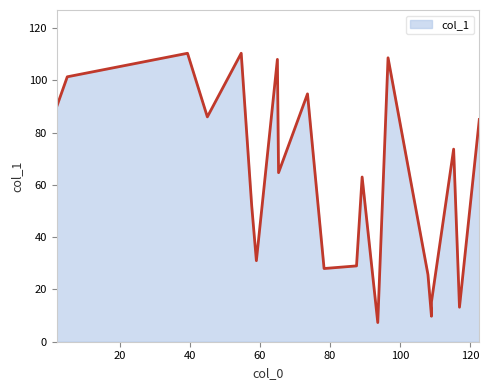

What is the difference between the maximum and minimum values?

103.0